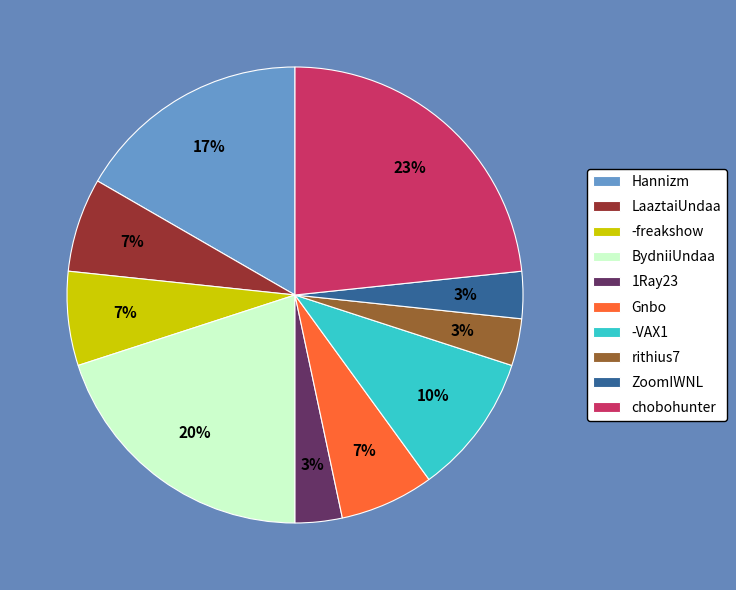

Which category has the biggest portion of the pie?

chobohunter